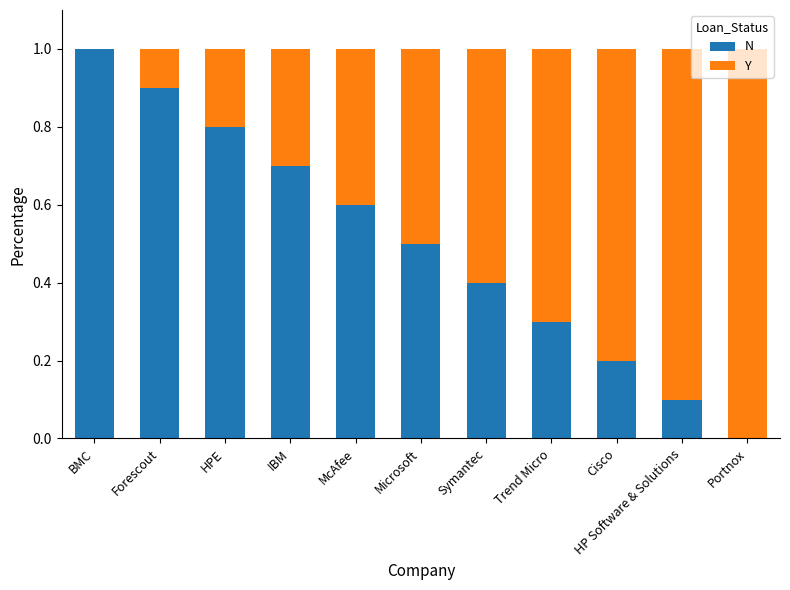

What is the highest value of the N series?

1.0